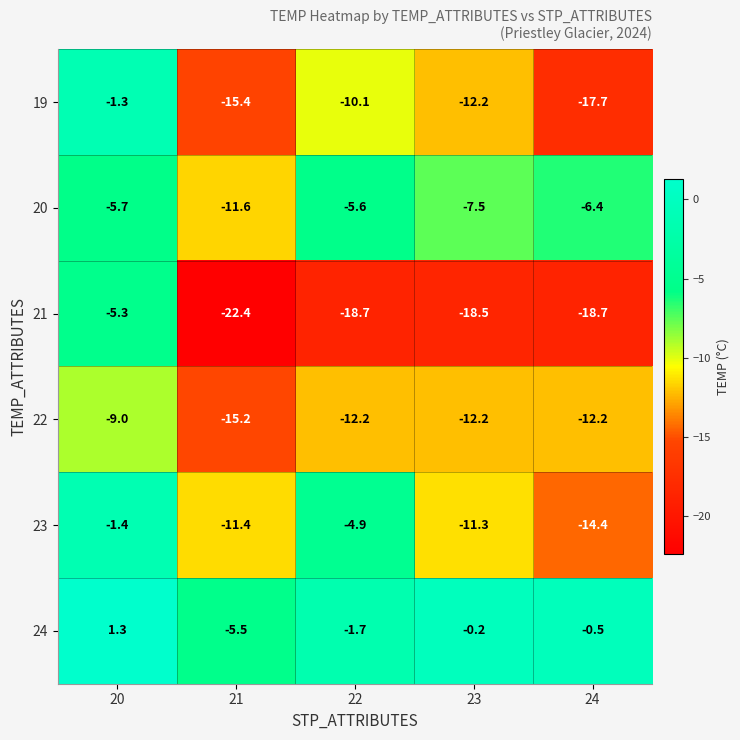

What is the minimum value shown in the chart?

-22.4